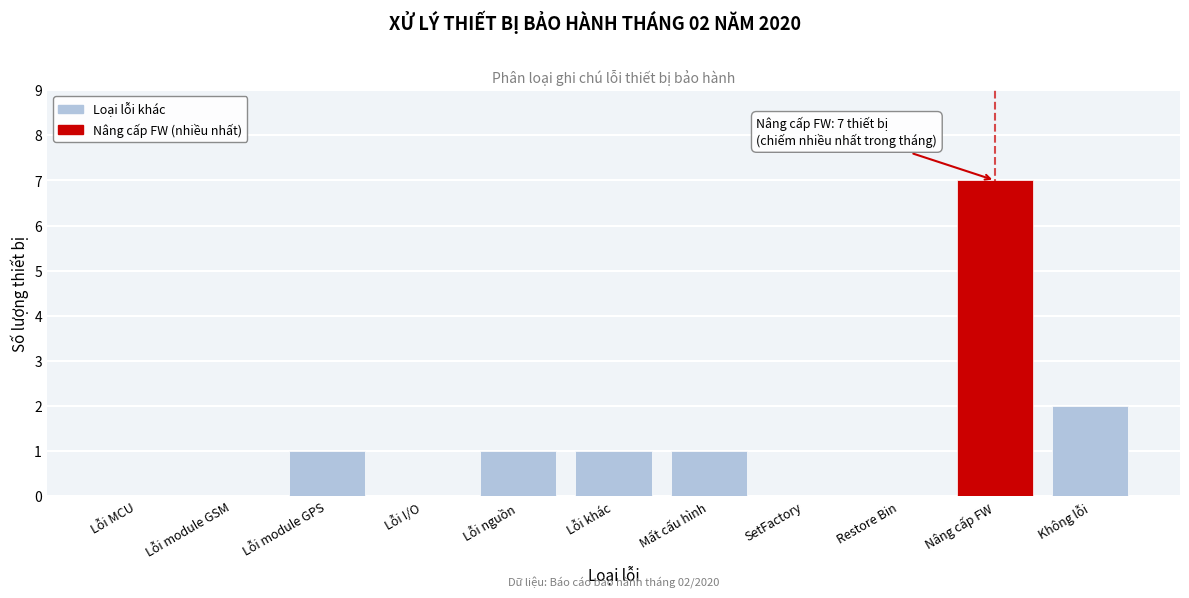

Reading right to left, list all the values displayed in this chart.

Không lỗi=2	Nâng cấp FW=7	Restore Bin=0	SetFactory=0	Mất cấu hình=1	Lỗi khác=1	Lỗi nguồn=1	Lỗi I/O=0	Lỗi module GPS=1	Lỗi module GSM=0	Lỗi MCU=0